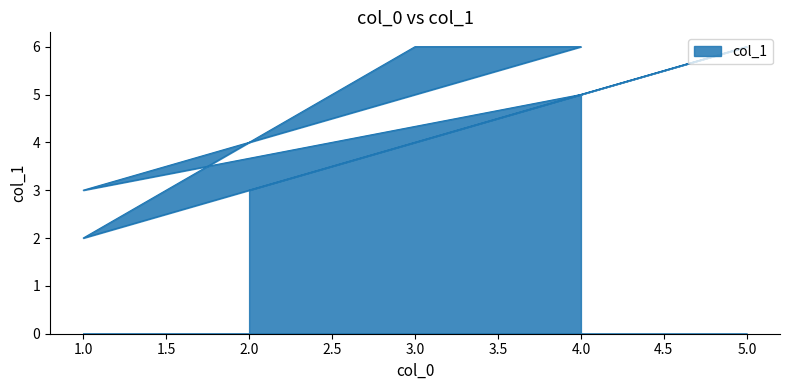

How many interior local peaks (higher than both neighbors) does the data have?

1